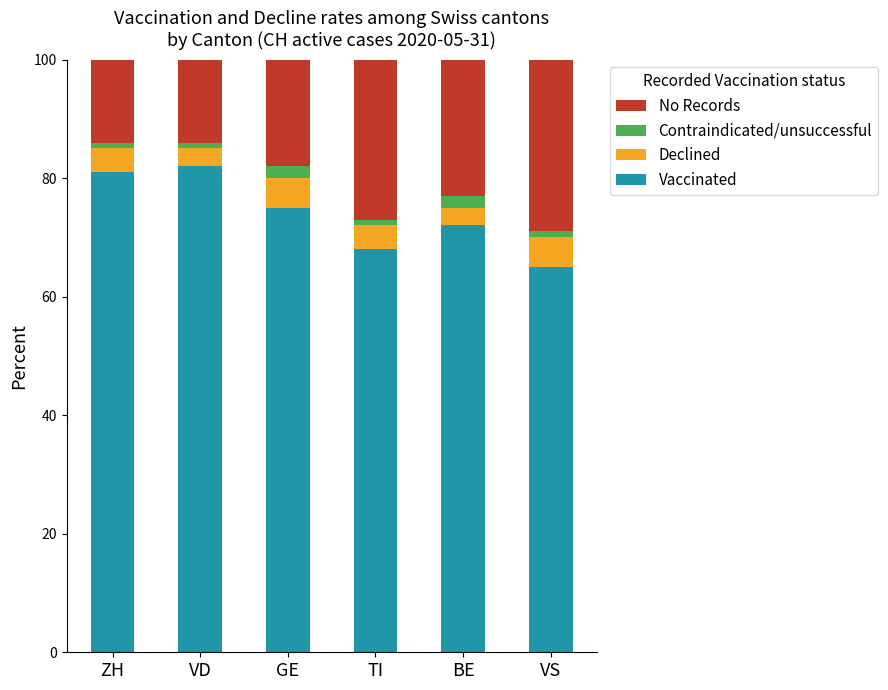

Does the chart contain stacked bars?

Yes